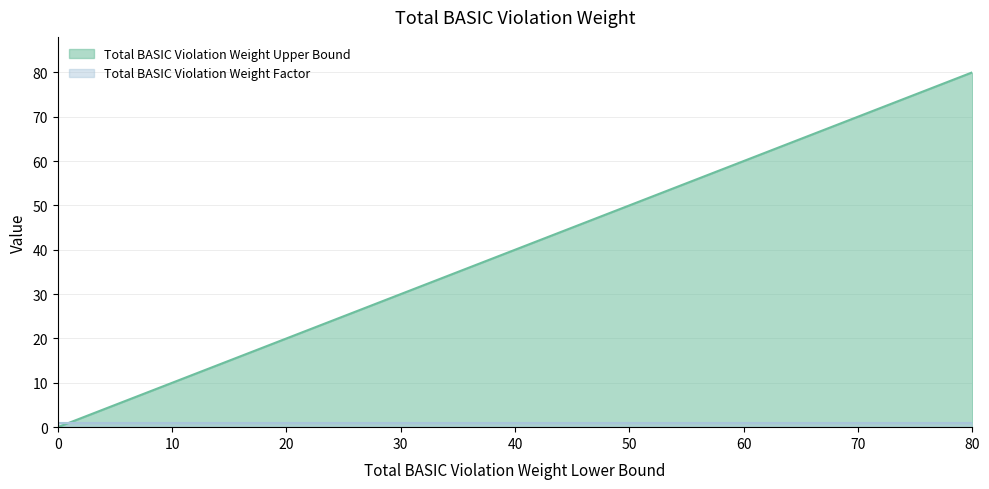

What is the difference between the maximum and minimum values?

80